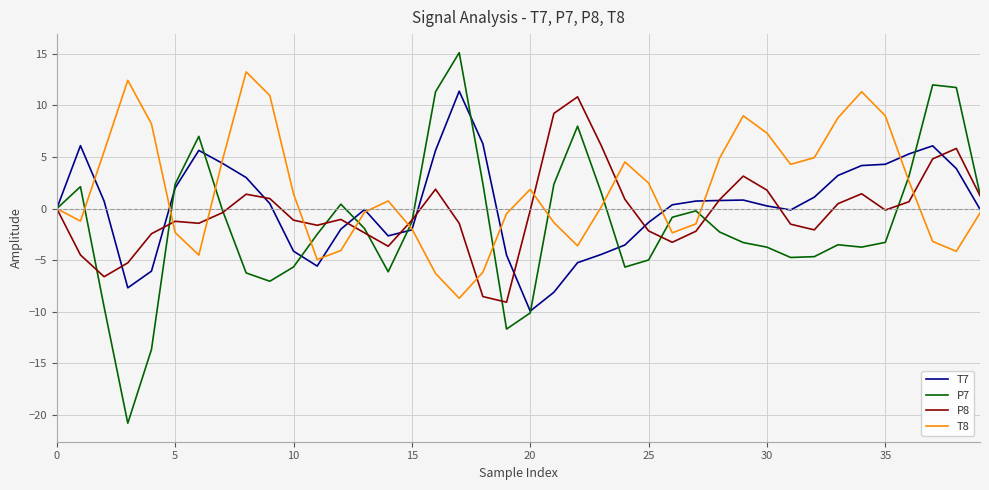

Which series has the largest range (max minus min)?

P7